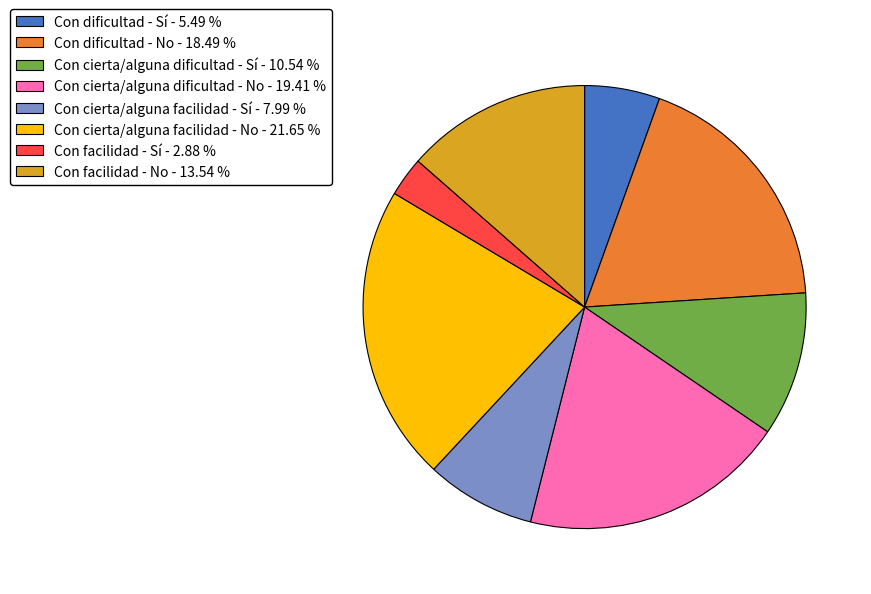

Combined, do Con cierta/alguna dificultad - No and Con dificultad - Sí account for over 50%?

No